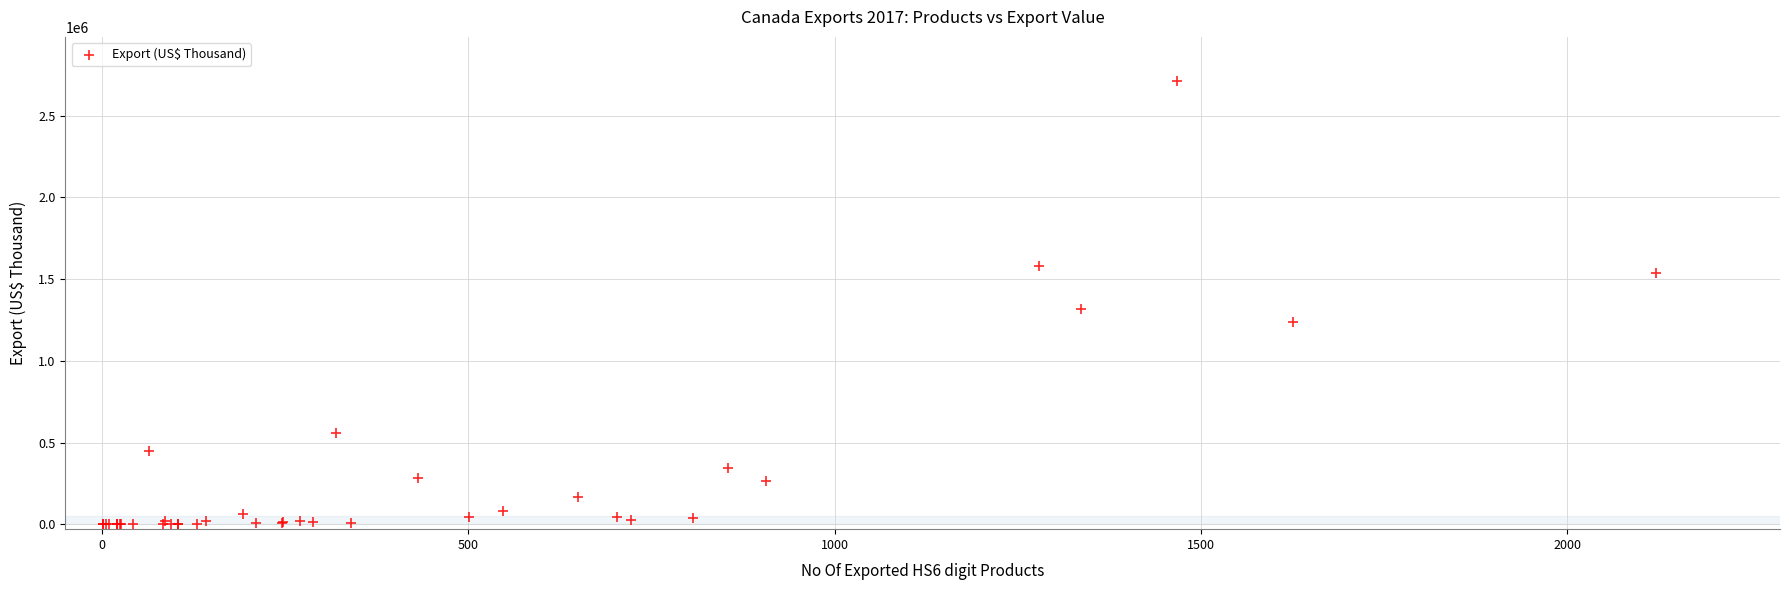

What Y value in the scatter plot is closest to 1355367?

1318993.2